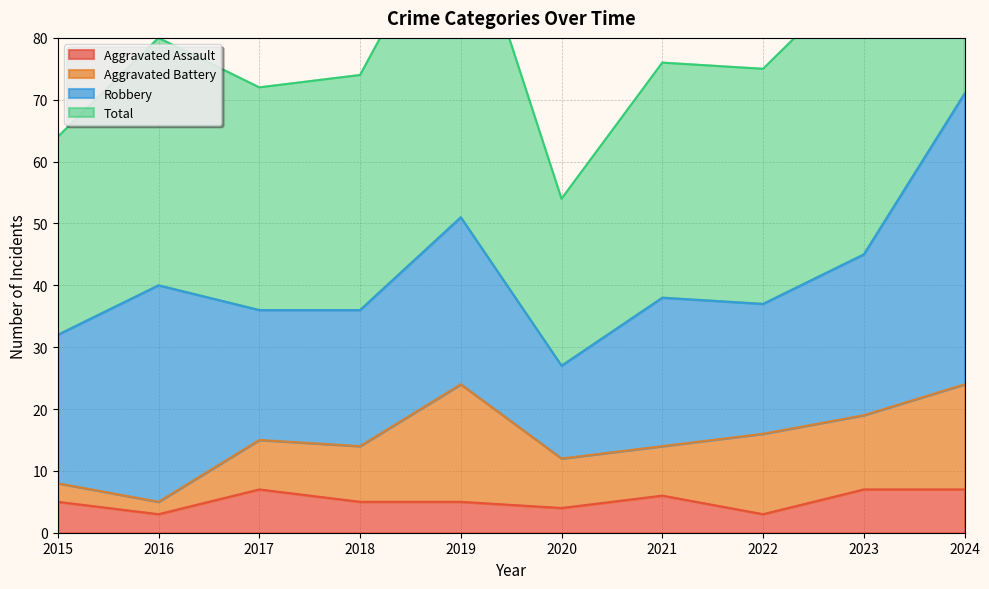

At how many categories does at least one series exceed 16?

10